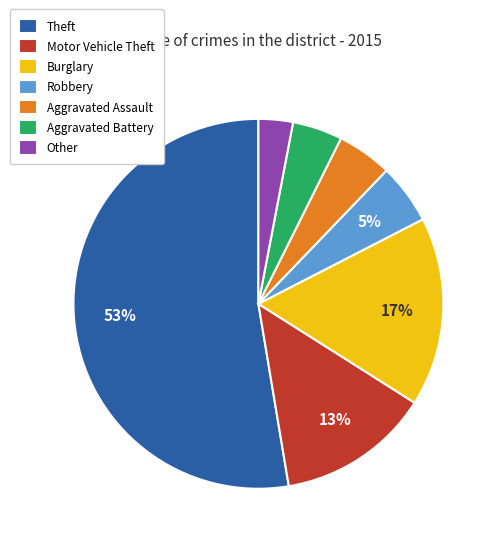

To the nearest percent, what is the average slice percentage?

14%